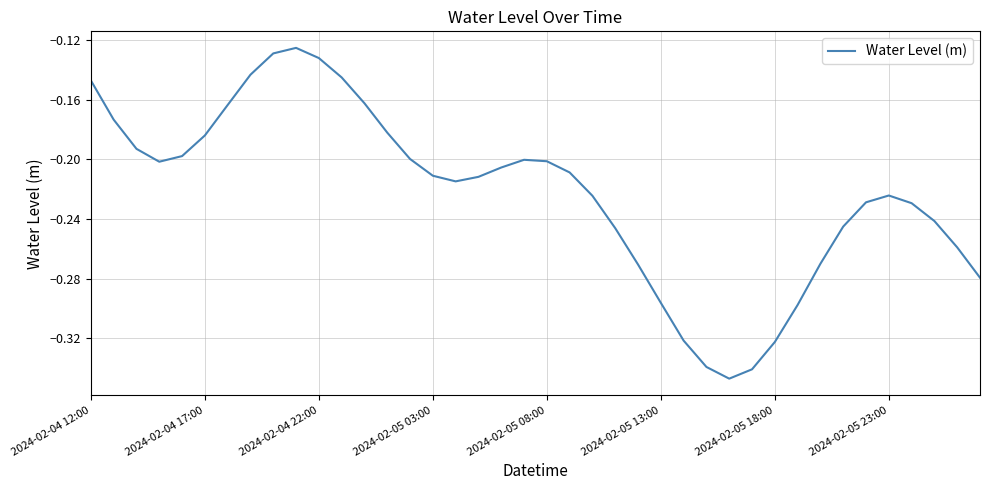

How many lines are shown in the chart?

1